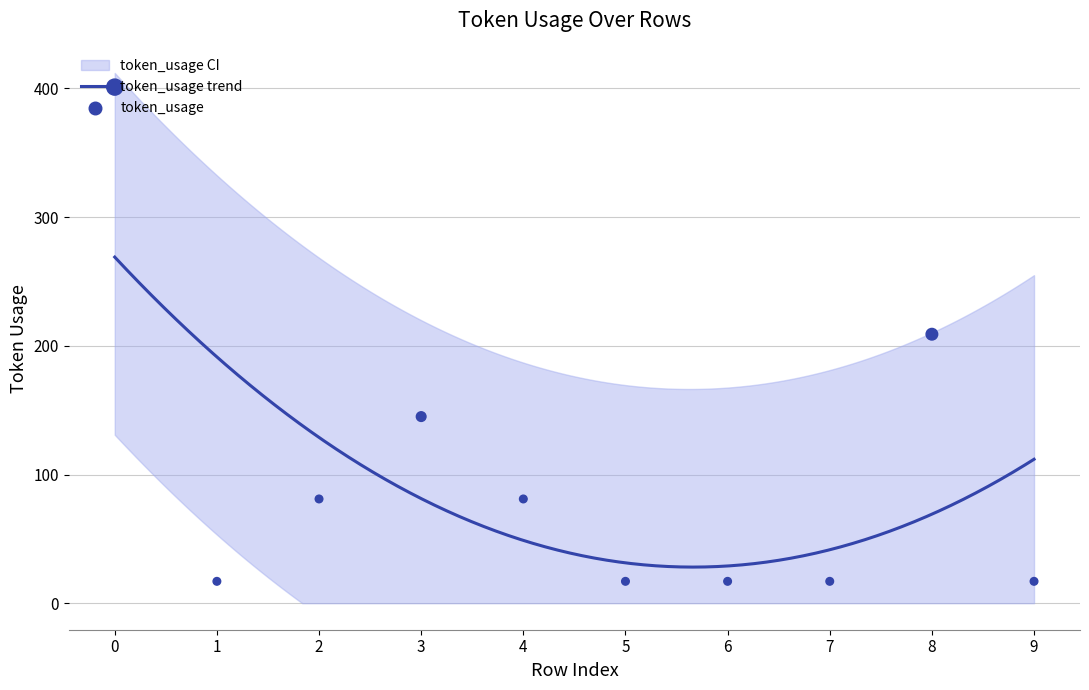

What is the ratio of the value at 8 to the value at 5?

12.3